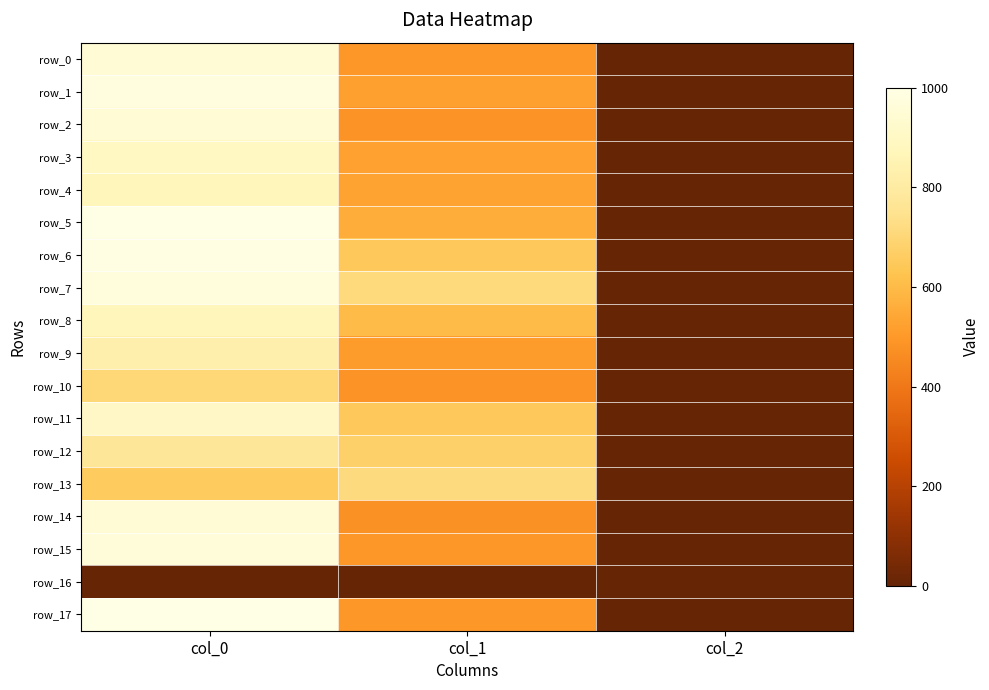

What is the sum of the row_11 values at col_0 and col_2?

905.3